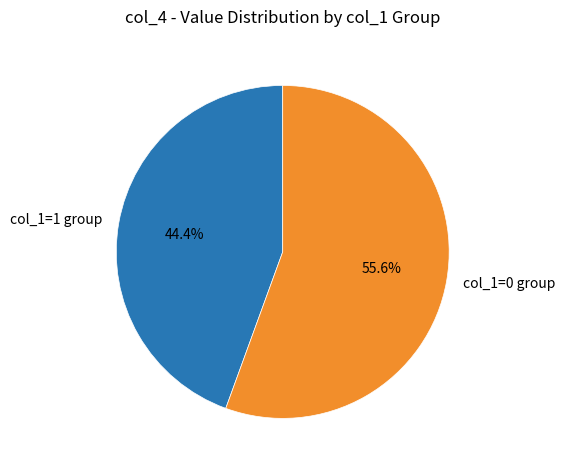

Which slice is the largest?

col_1=0 group